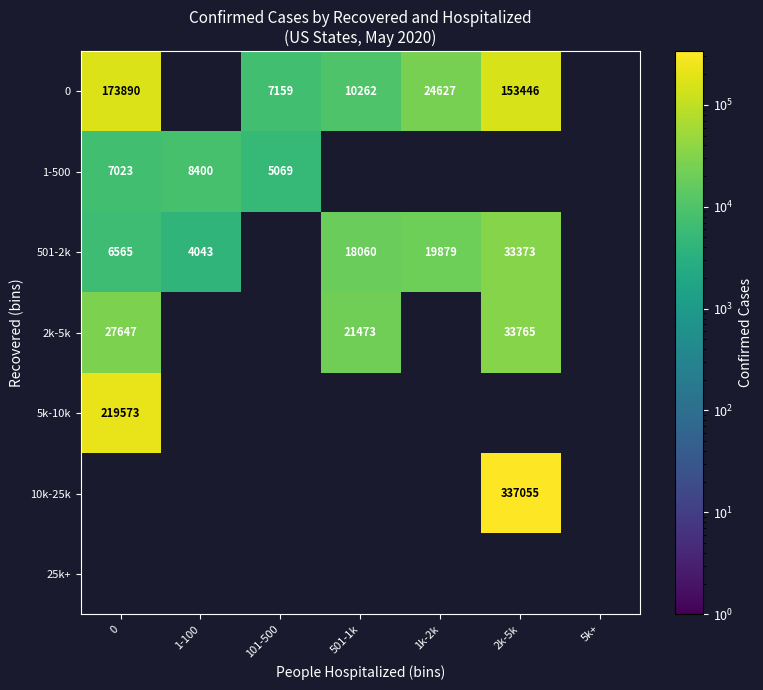

The 501-2k series shows 16589 at 2k-5k. True or false?

False